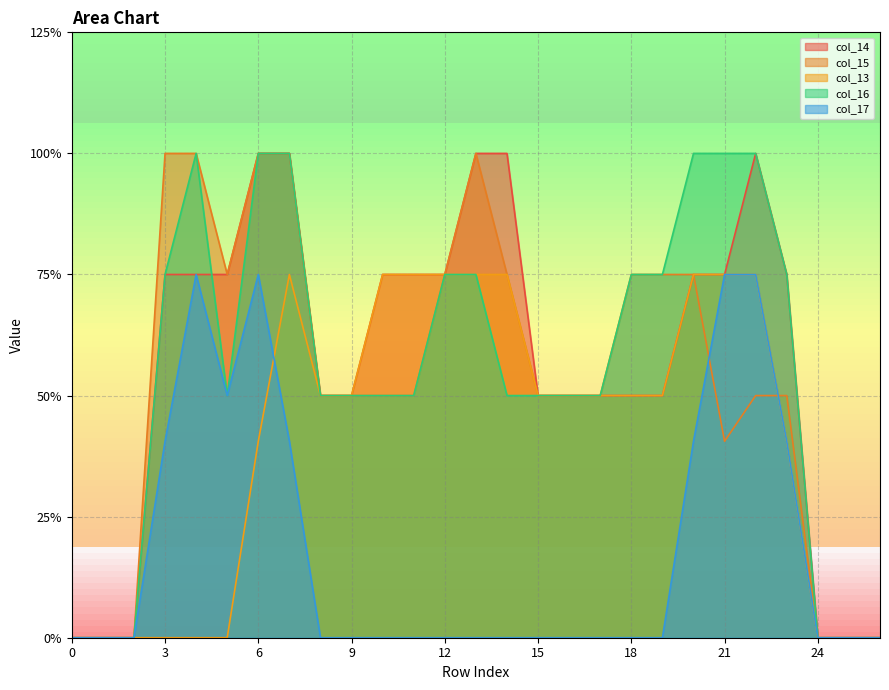

What is the value of the col_15 point at the 22nd from the left?

0.8